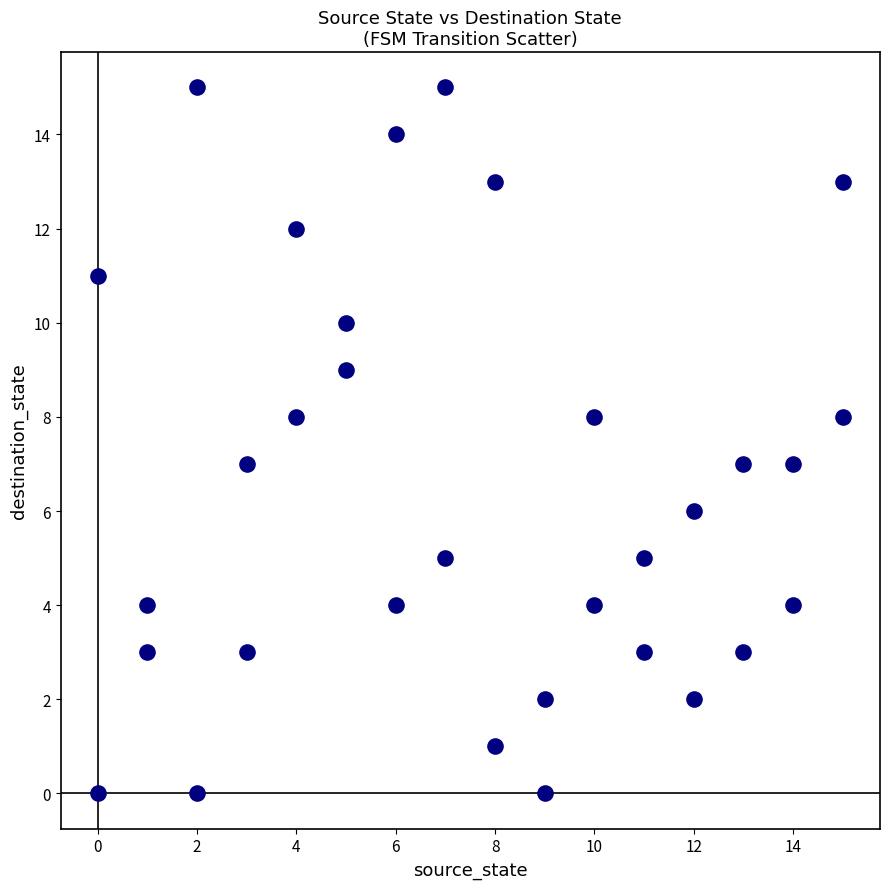

What is the range of X values (max minus min)?

15